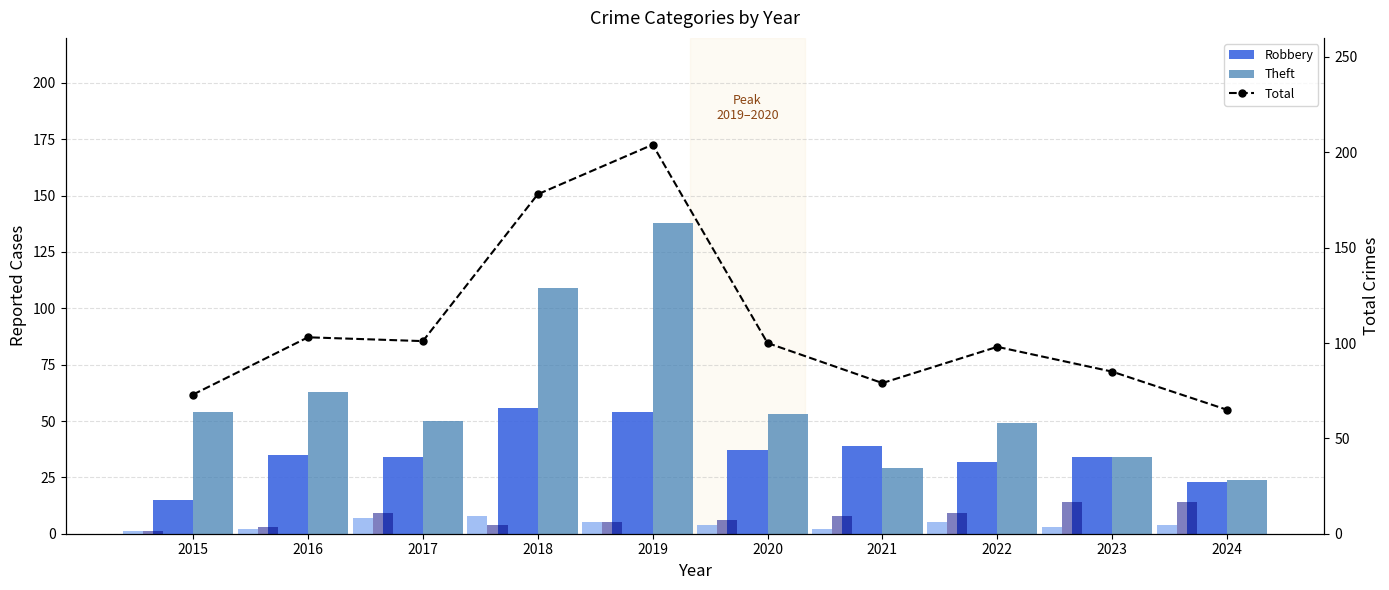

Which series has the largest range (max minus min)?

Total